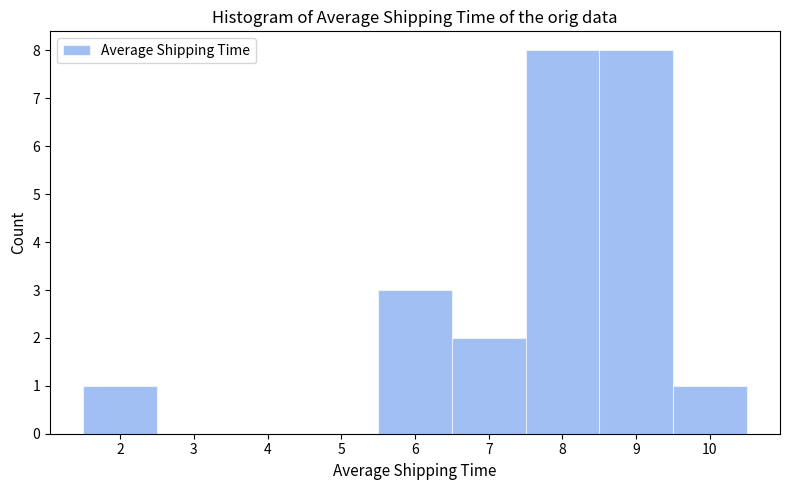

Reading left to right, list every bar in this chart as the range it spans on the x-axis followed by its height. The values are not printed on the chart, so give them approximately, as read against the axis.

1.5 to 2.5: 1
2.5 to 3.5: 0
3.5 to 4.5: 0
4.5 to 5.5: 0
5.5 to 6.5: 3
6.5 to 7.5: 2
7.5 to 8.5: 8
8.5 to 9.5: 8
9.5 to 10.5: 1